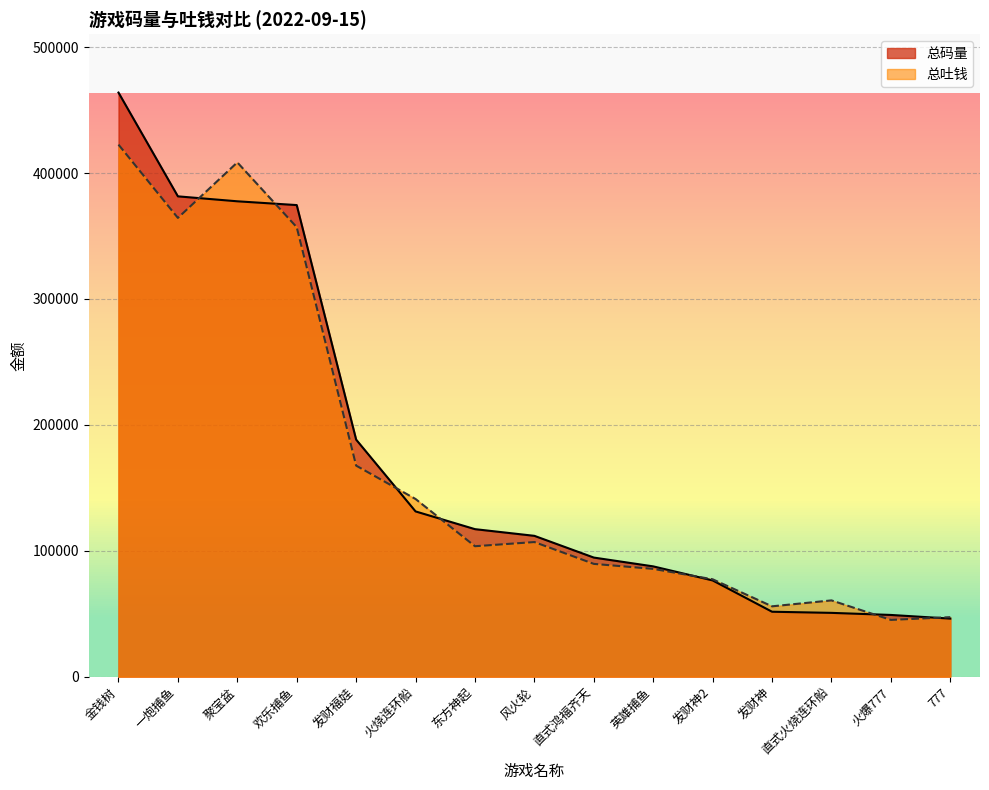

What is the sum of the 总吐钱 values at 英雄捕鱼 and 东方神起?

189186.9